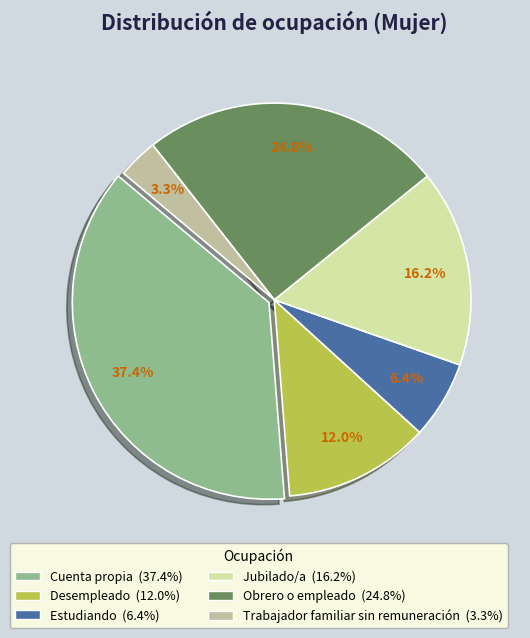

How many slices are in this pie chart?

6